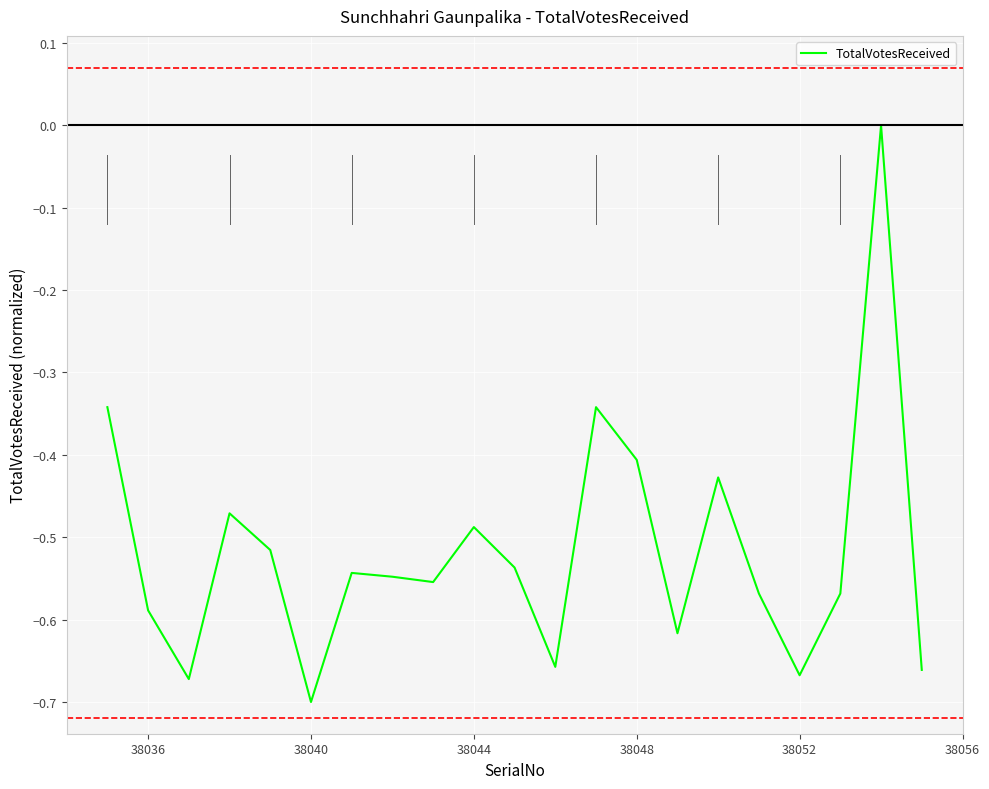

Is this an area chart (filled region under the line)?

No